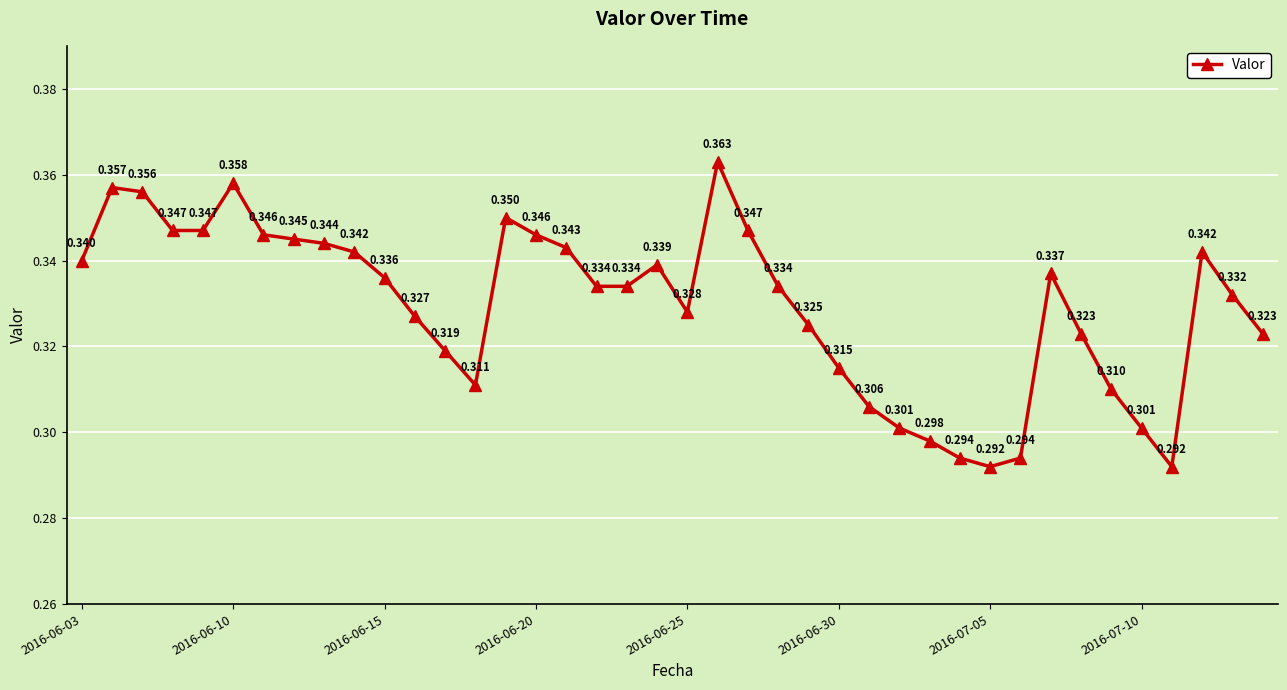

How many distinct data groups are displayed?

1